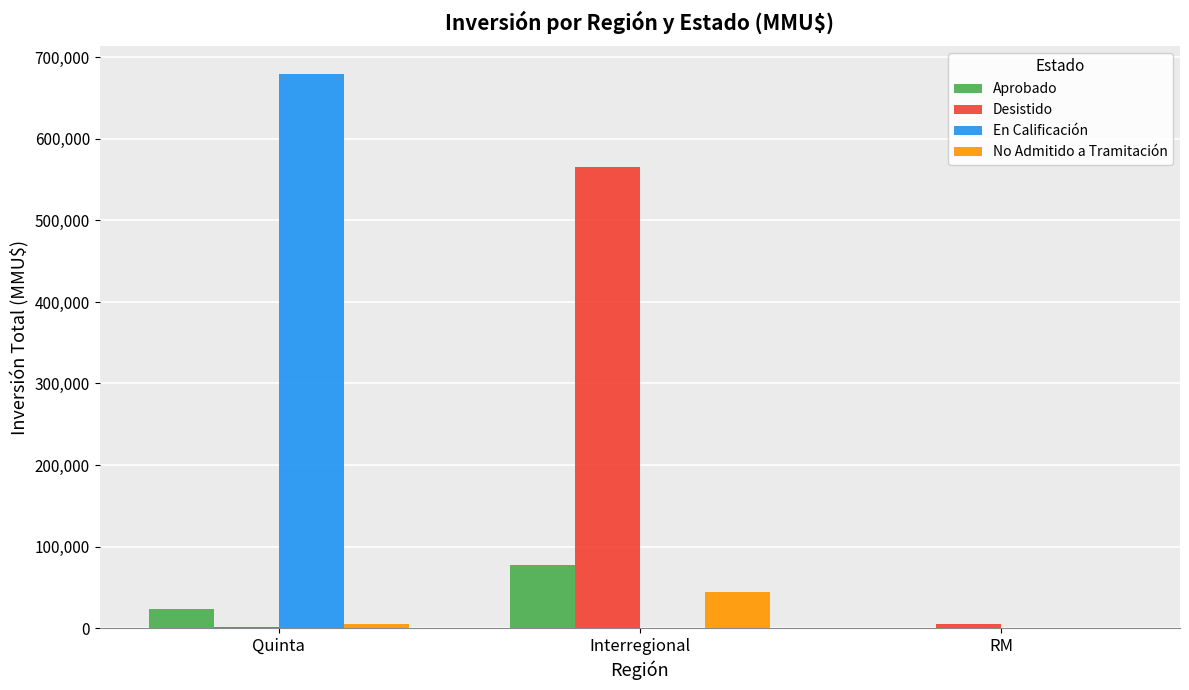

Count the Aprobado values in the range 0 to 76760.

3